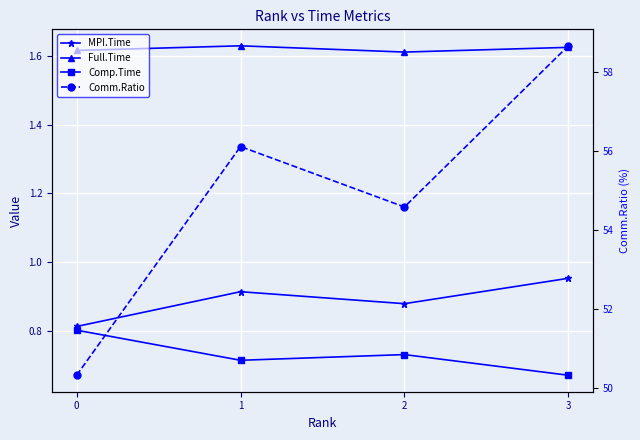

What is the value of the Comm.Ratio point at the 3rd from the left?

54.6